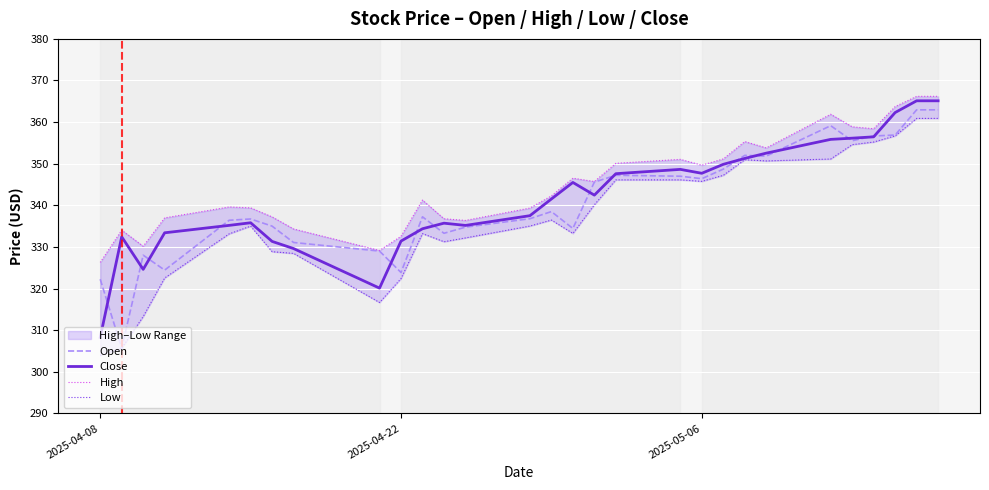

True or false: Open and Close cross at least once.

True